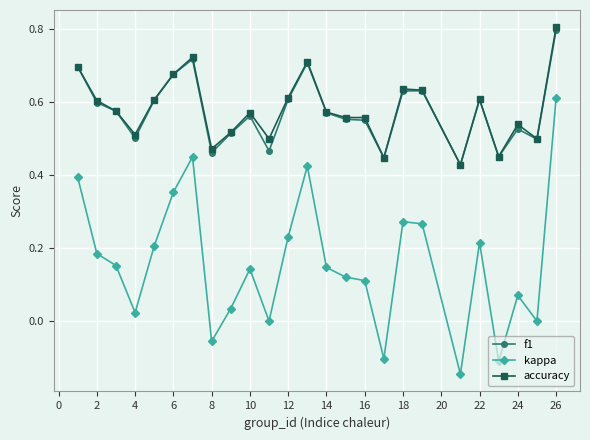

Which series has the largest range (max minus min)?

kappa